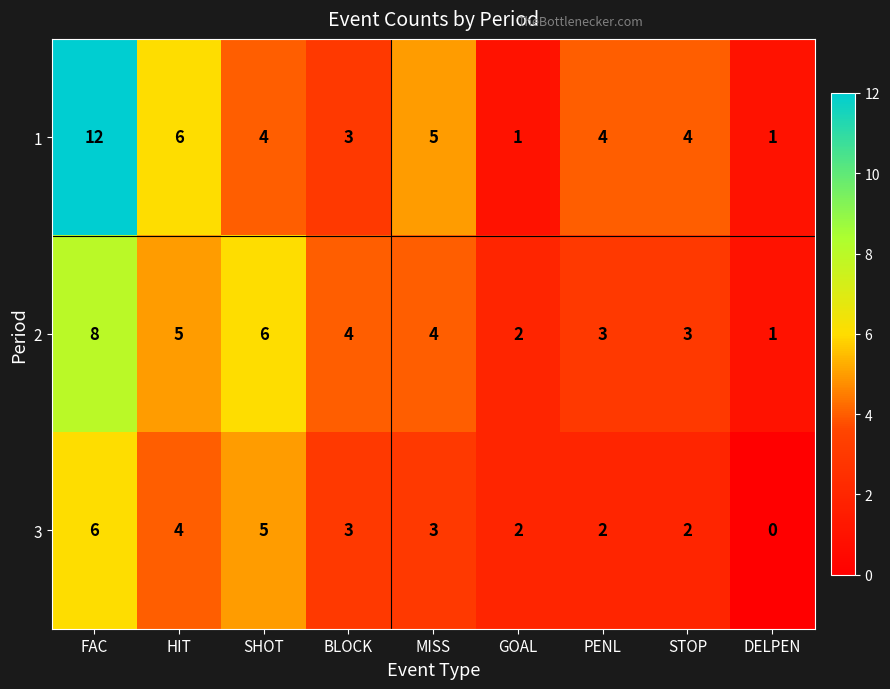

List the series in order of their overall mean, highest first.

1, 2, 3